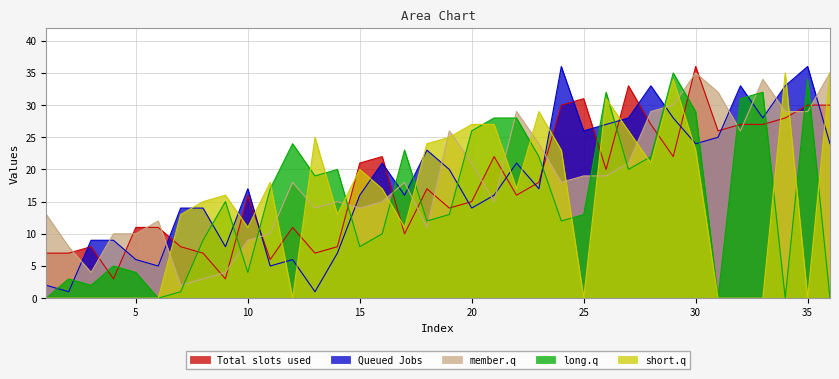

What is the value of the Series E point at the 19th from the left?

25